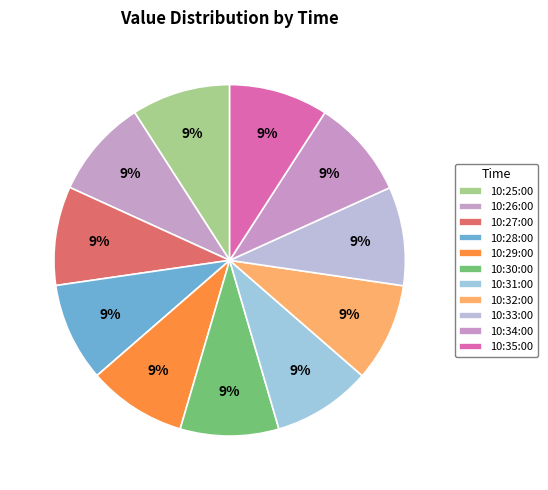

How many slices are in this pie chart?

11